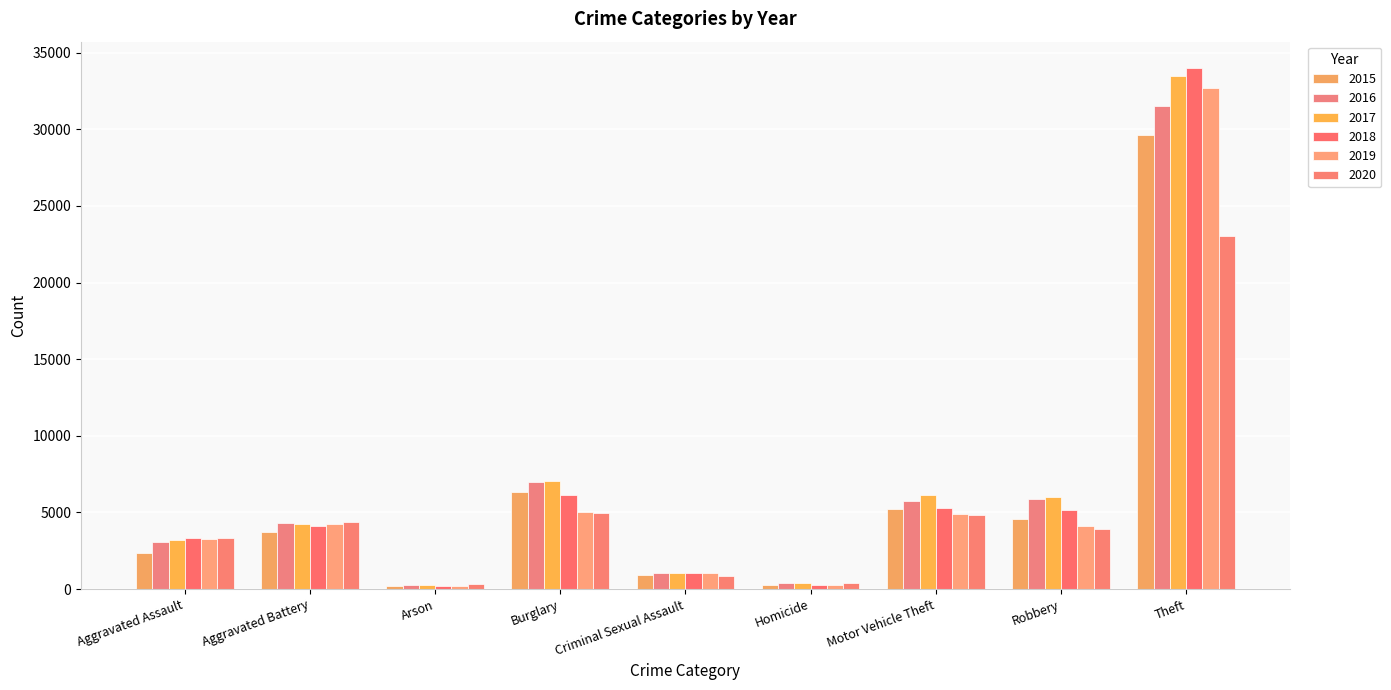

What is the total value across all series at Motor Vehicle Theft?

32148